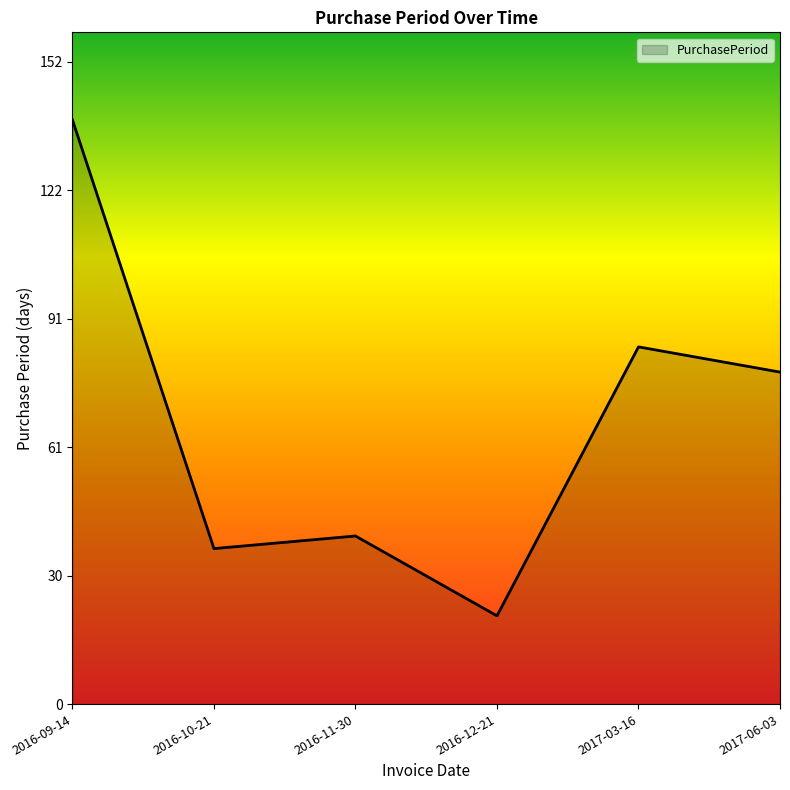

Where is the first local minimum?

2016-10-21